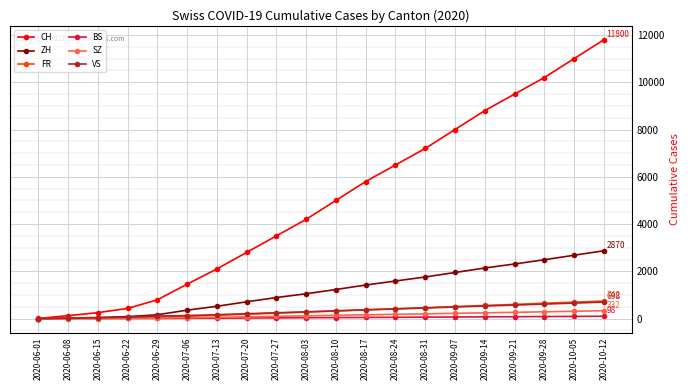

What is the label of the 18th point from the right?

2020-06-15